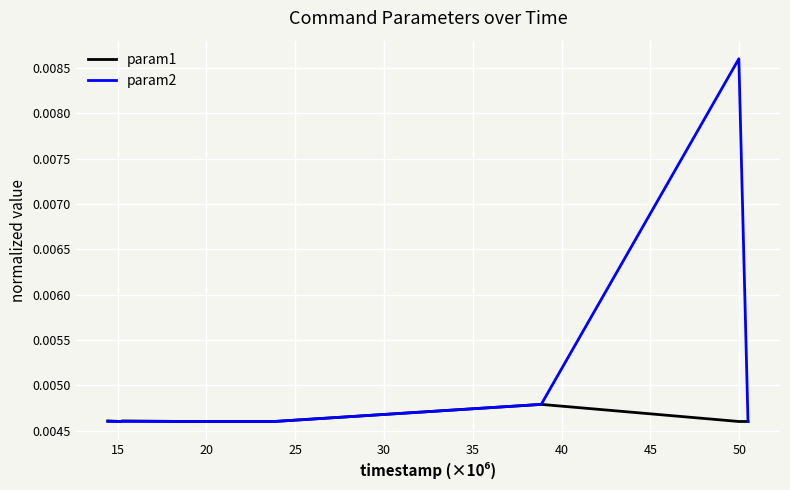

What are all the series names shown in the legend?

param1, param2